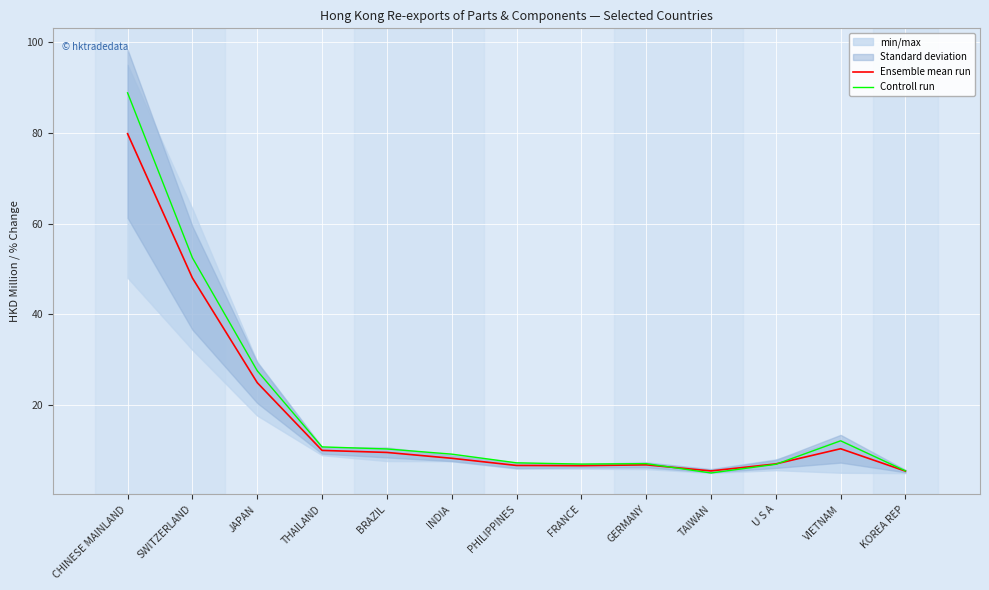

Is this an area chart (filled region under the line)?

No